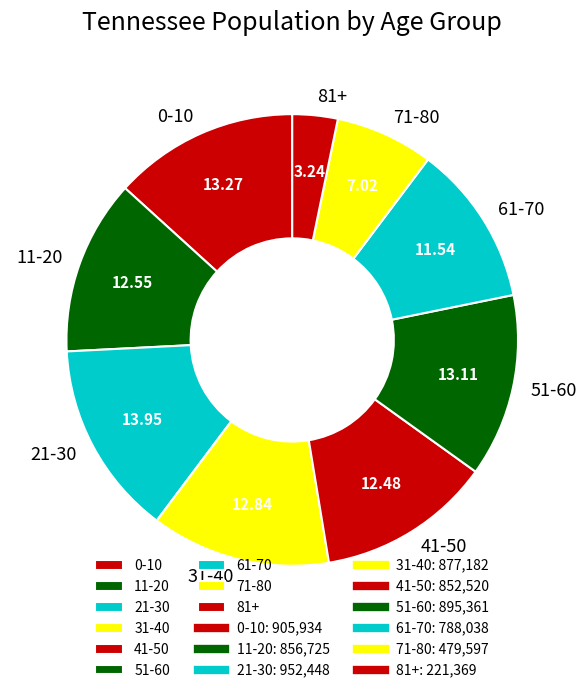

Is there any slice that represents more than half of the pie?

No